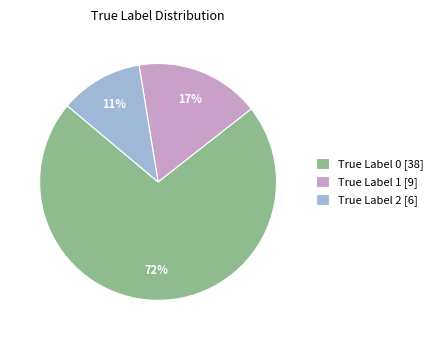

How many slices are in this pie chart?

3